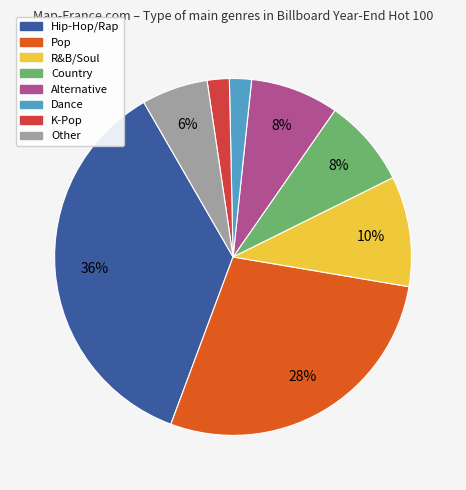

Count the number of slices in the pie.

8